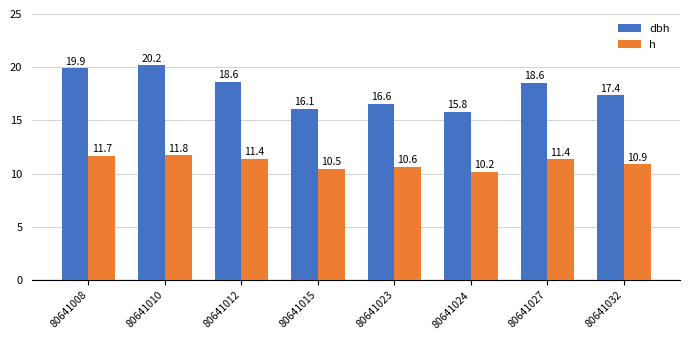

True or false: dbh has a value of 29.4 at 80641012.

False